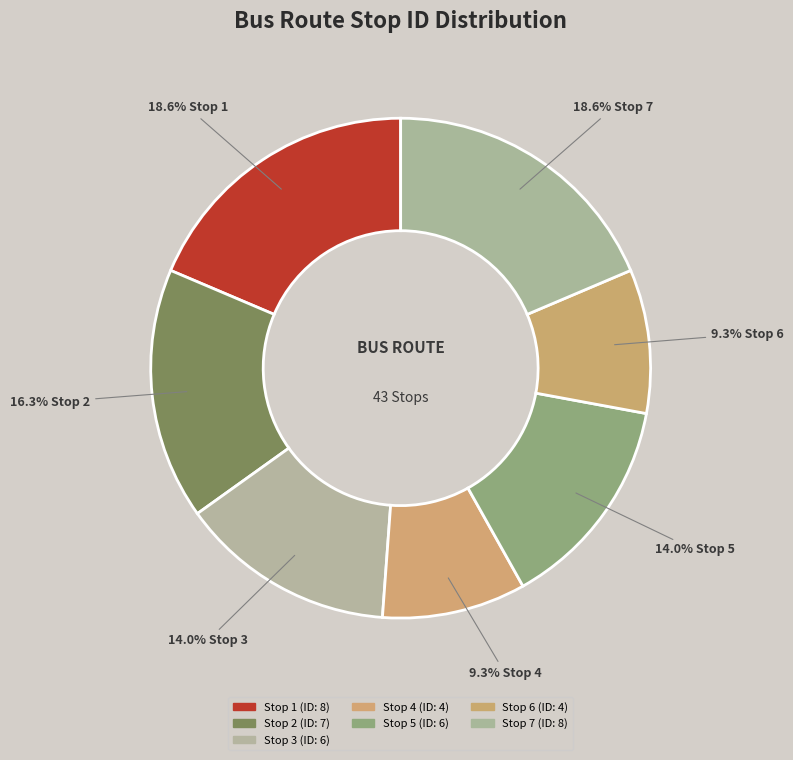

How many slices are in this pie chart?

7